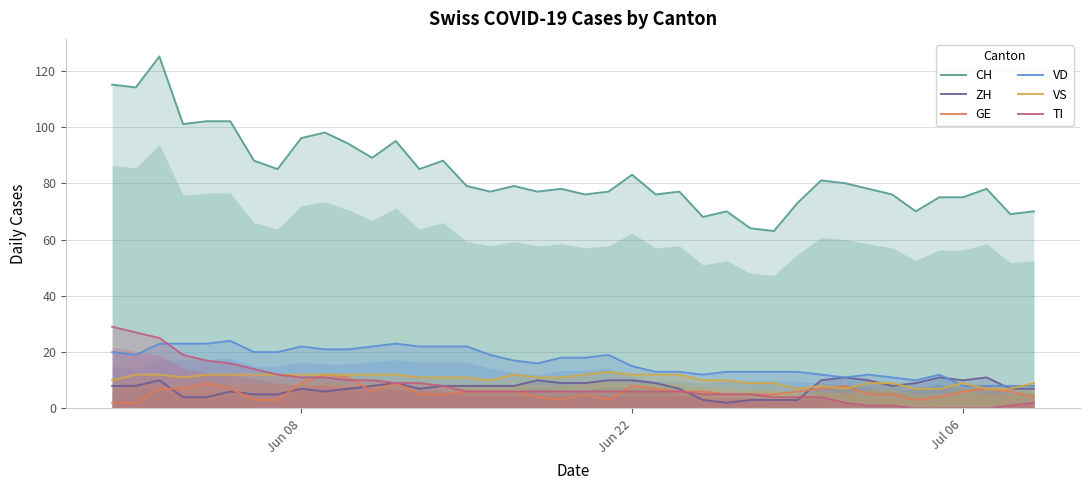

Reading left to right, transcribe all the data shown in this chart.

CH: 115	114	125	101	102	102	88	85	96	98	94	89	95	85	88	79	77	79	77	78	76	77	83	76	77	68	70	64	63	73	81	80	78	76	70	75	75	78	69	70
ZH: 8	8	10	4	4	6	5	5	7	6	7	8	9	7	8	8	8	8	10	9	9	10	10	9	7	3	2	3	3	3	10	11	10	8	9	11	10	11	7	7
GE: 2	2	7	7	9	7	3	3	9	12	11	6	9	5	5	6	6	6	4	3	5	3	8	7	6	6	5	5	5	6	7	8	5	5	3	4	6	7	6	4
VD: 20	19	23	23	23	24	20	20	22	21	21	22	23	22	22	22	19	17	16	18	18	19	15	13	13	12	13	13	13	13	12	11	12	11	10	12	8	8	8	8
VS: 10	12	12	11	12	12	12	12	12	12	12	12	12	11	11	11	10	12	11	11	12	13	12	12	12	10	10	9	9	7	8	7	9	9	7	7	9	7	7	9
TI: 29	27	25	19	17	16	14	12	11	11	10	10	9	9	8	6	6	6	6	6	6	6	6	6	6	5	5	5	4	4	4	2	1	1	0	0	0	0	1	2